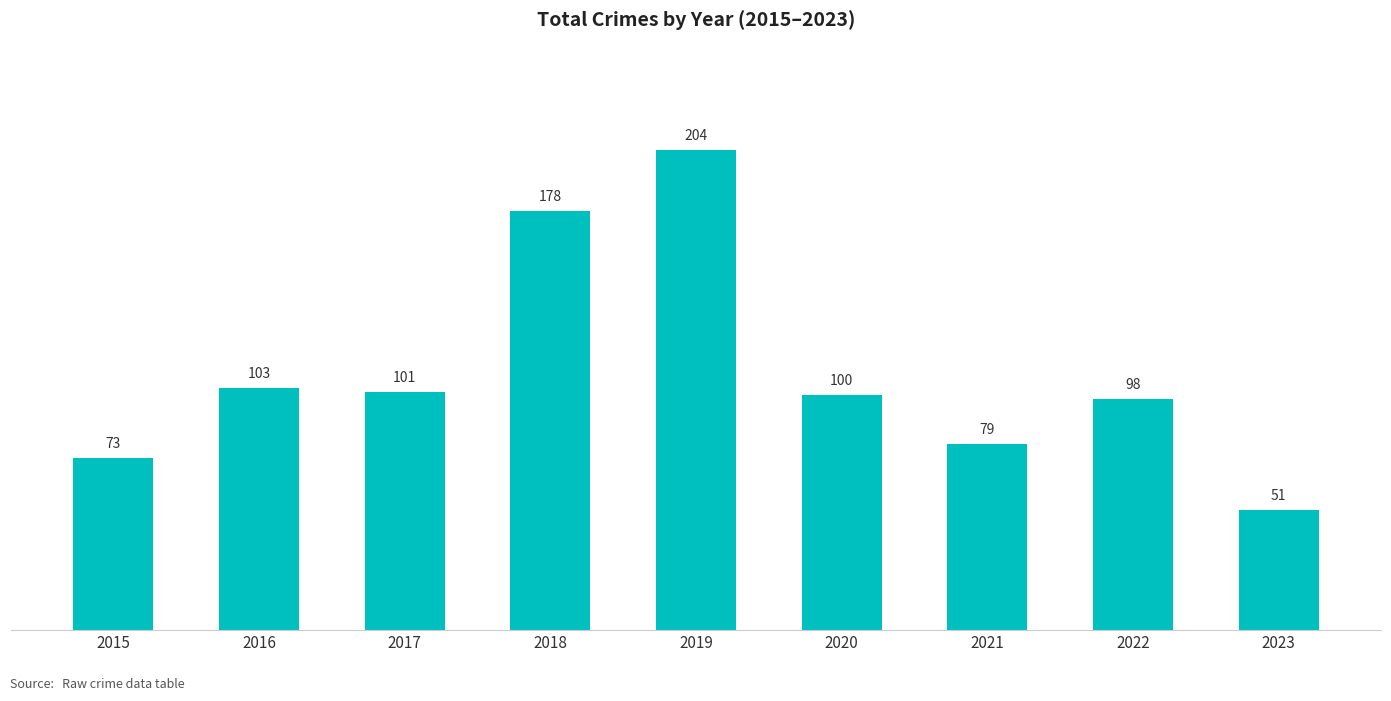

What is the sum of all values?

987